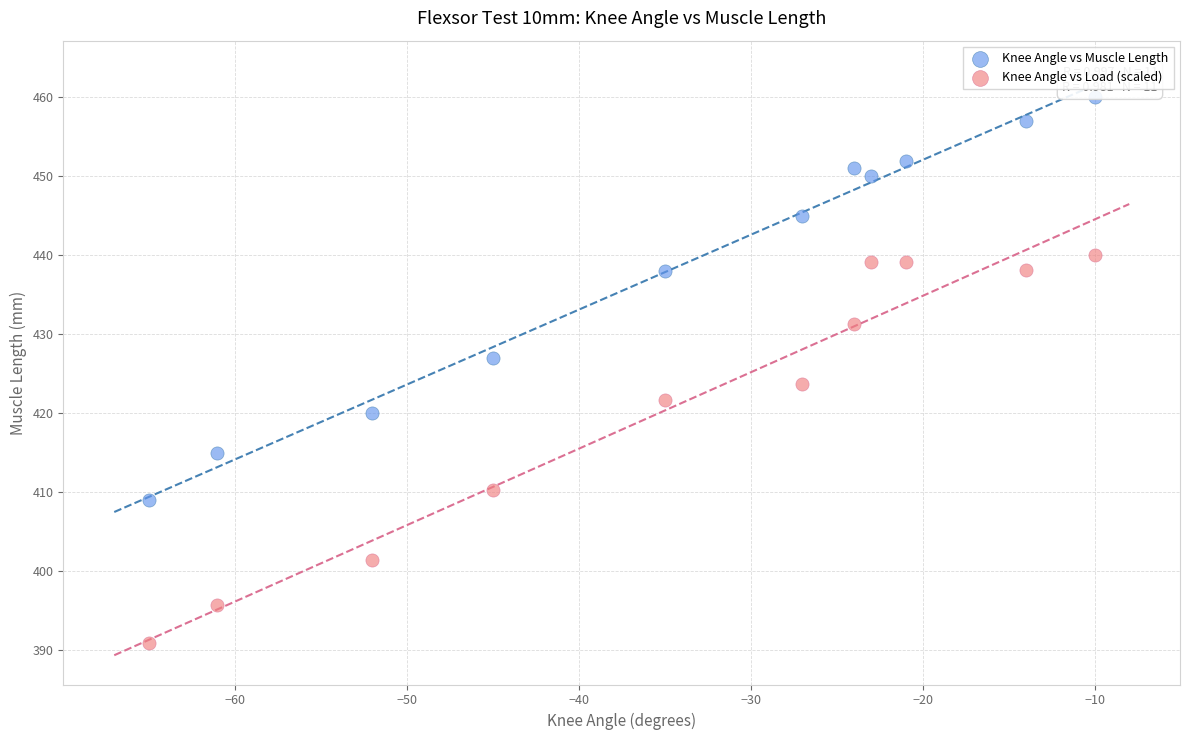

Across all data points, what is the range of X values (max minus min)?

55.0